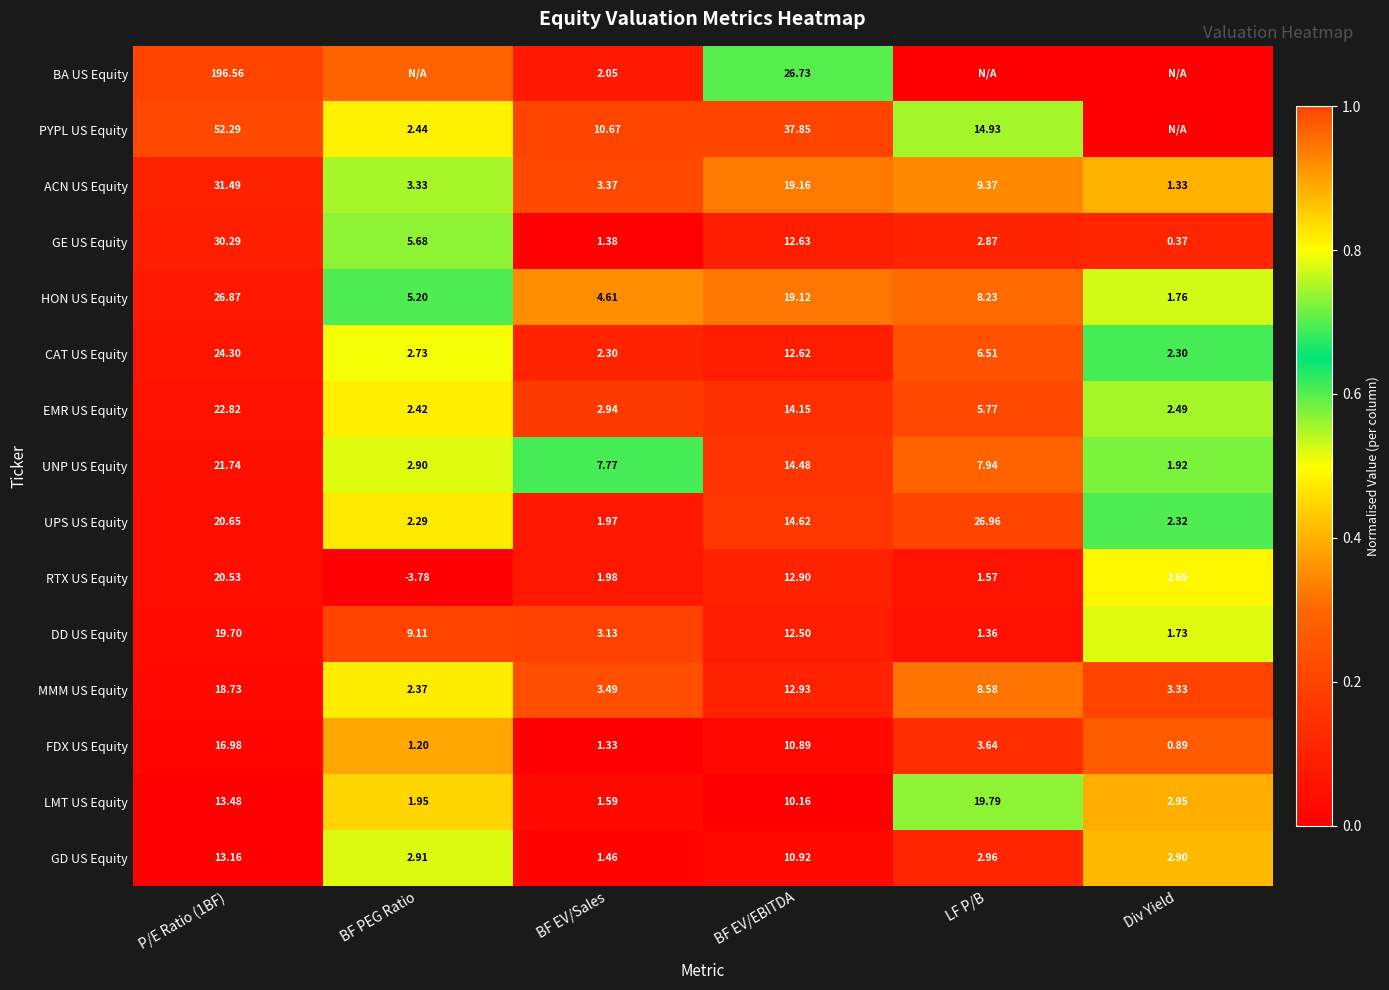

Is the value of CAT US Equity at BF PEG Ratio greater than the value of RTX US Equity at BF PEG Ratio?

Yes